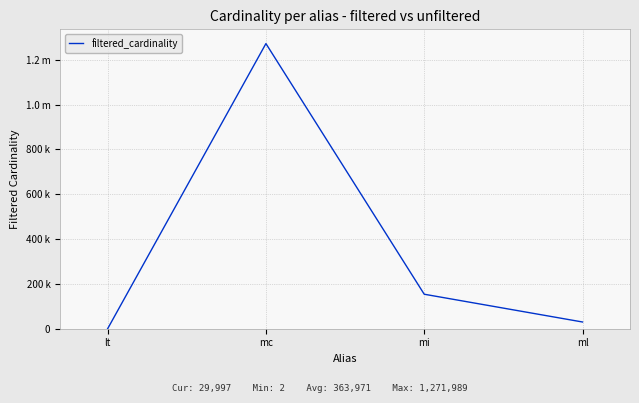

Where is the first local maximum?

mc